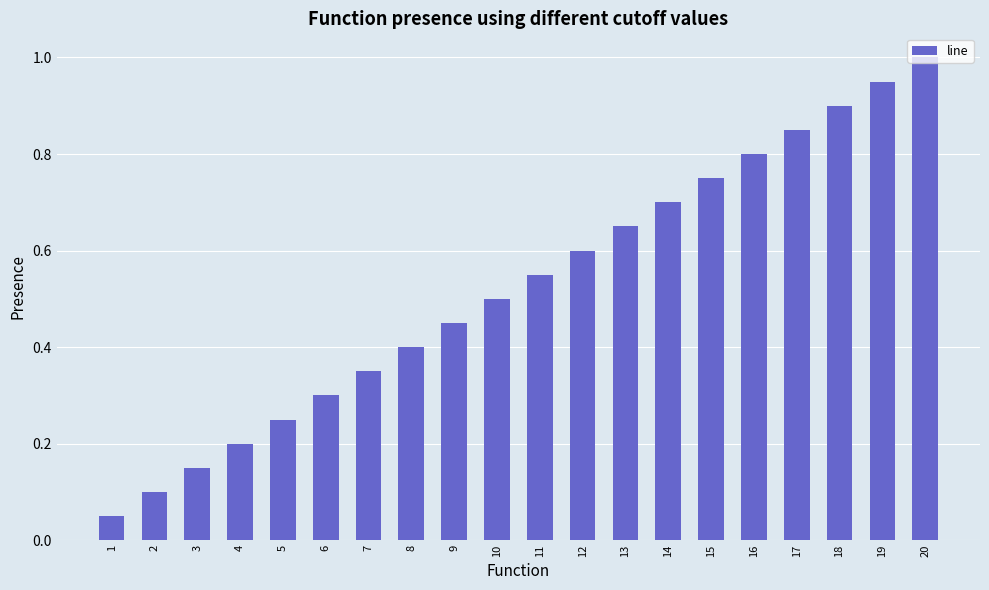

At which category does the chart reach its peak across all series?

20